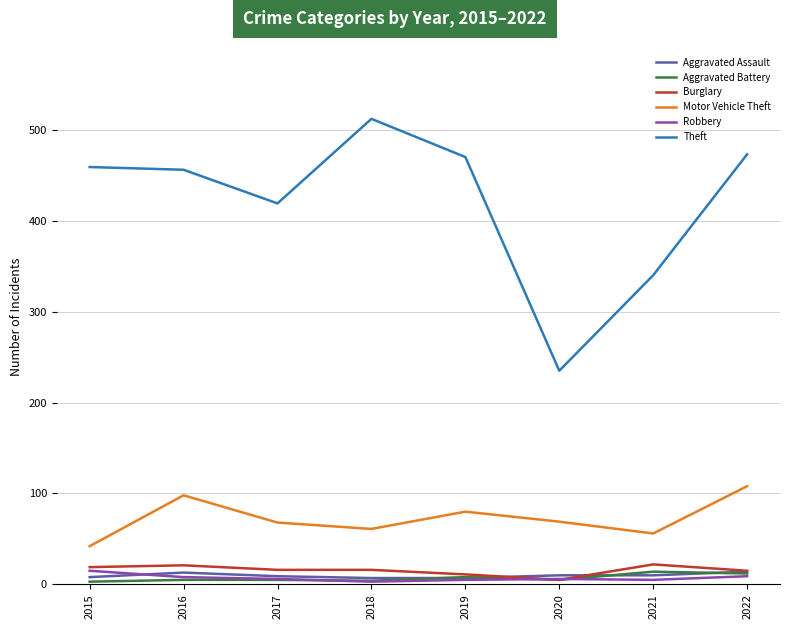

How many lines are shown in the chart?

6